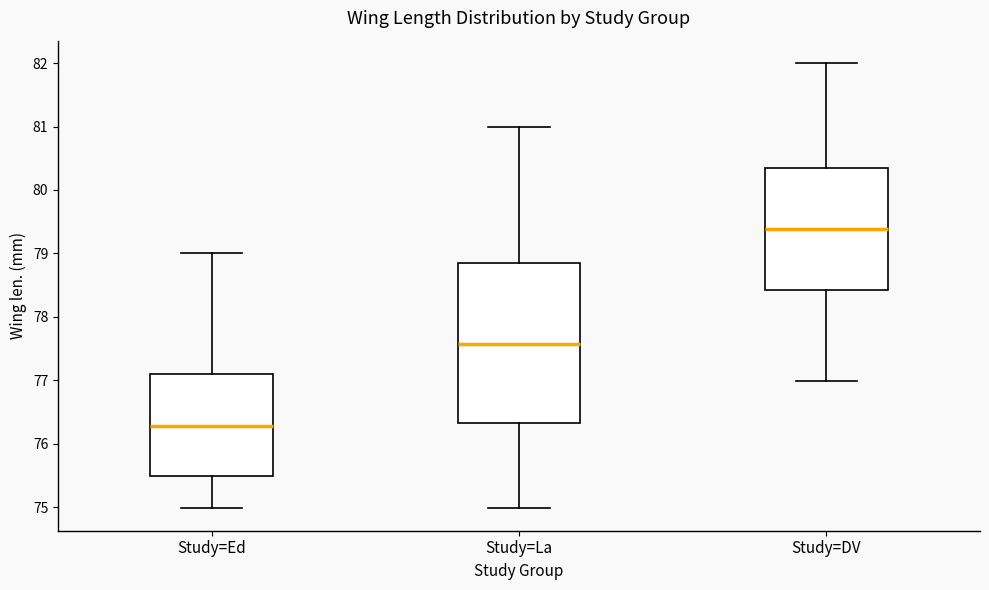

Reading left to right, read every box against the y-axis: the position of its median line, the range the box covers, and the ends of its whiskers. The values are not printed on the chart, so give them approximately, as read against the axis.

Study=Ed: median 76.3, box 75.5 to 77.1, whiskers 75.0 to 79.0
Study=La: median 77.6, box 76.3 to 78.9, whiskers 75.0 to 81.0
Study=DV: median 79.4, box 78.4 to 80.3, whiskers 77.0 to 82.0